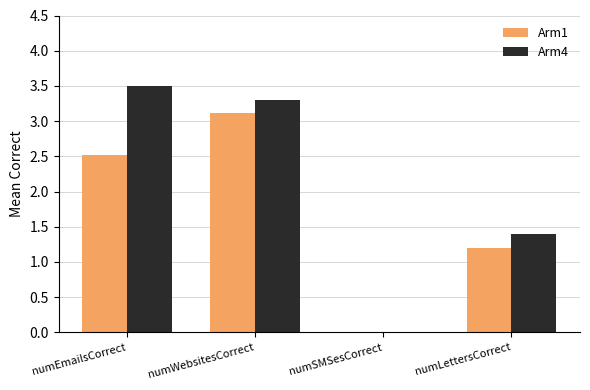

What is the sum of the Arm1 values at numLettersCorrect and numSMSesCorrect?

1.2